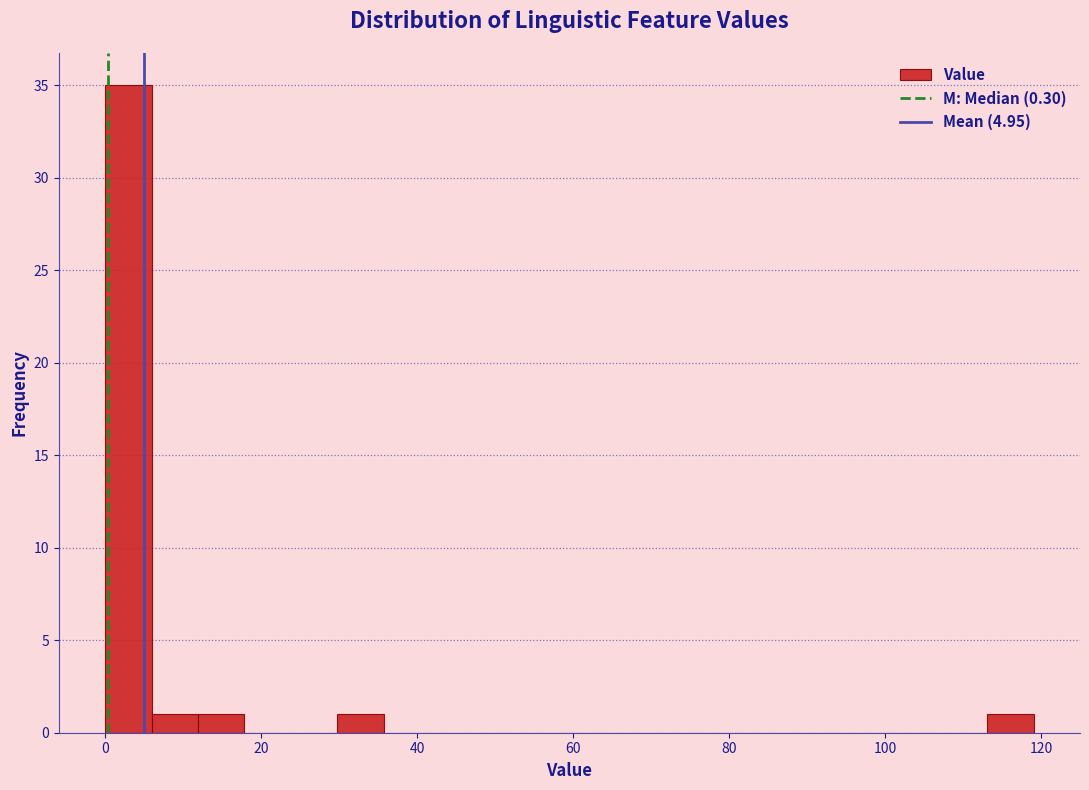

Read against the x-axis, roughly where is the centre of the tallest bar?

2